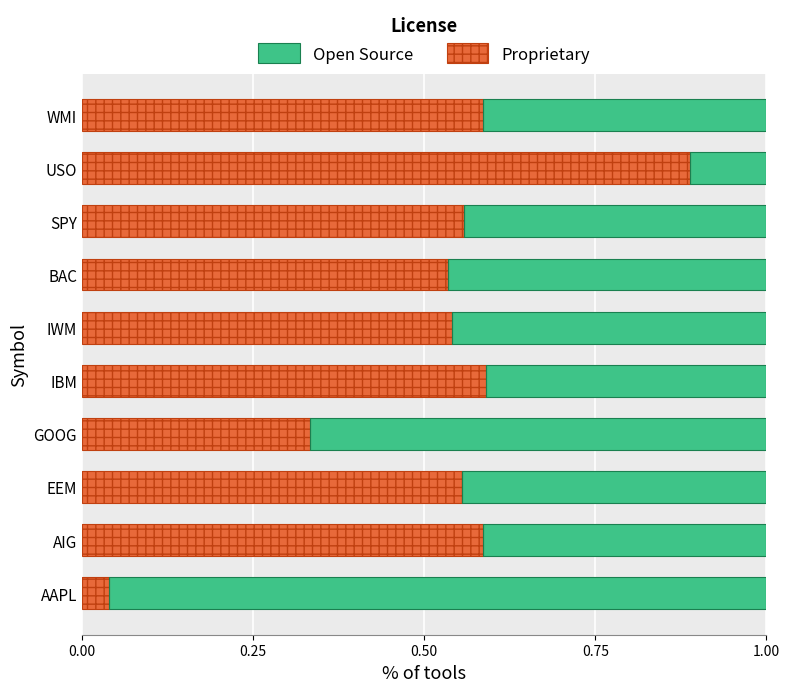

Reading right to left, extract all data points from this chart.

Proprietary: 0.6	0.9	0.6	0.5	0.5	0.6	0.3	0.6	0.6	0.0
Open Source: 0.4	0.1	0.4	0.5	0.5	0.4	0.7	0.4	0.4	1.0